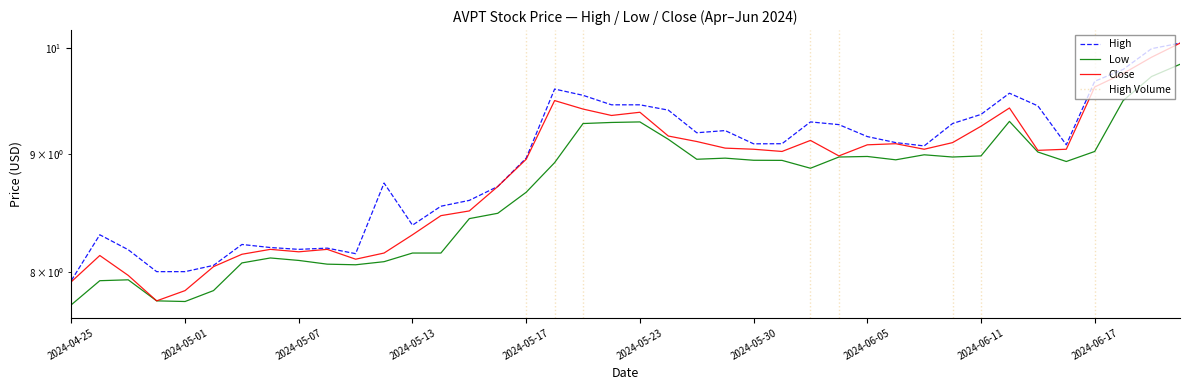

What is the label of the 7th point from the right?

2024-06-12